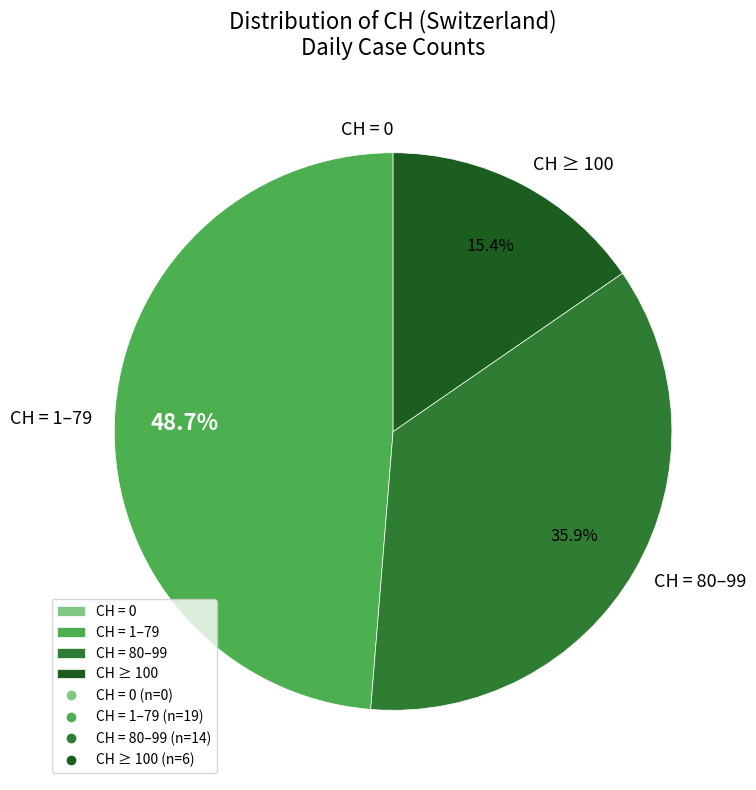

Is there any slice that represents more than half of the pie?

No